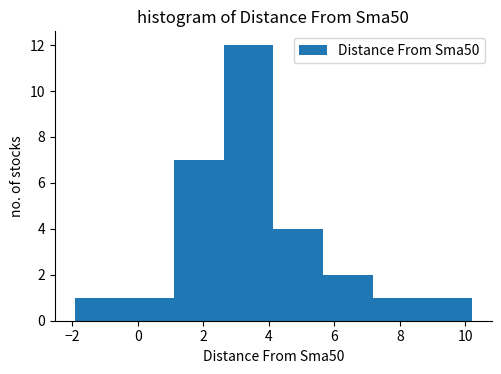

Reading left to right, list every bar in this chart as the range it spans on the x-axis followed by its height. Neither the bar edges nor the heights are printed on the chart, so give them approximately, as read against the axes.

-2.0 to -0.4: 1
-0.4 to 1.2: 1
1.2 to 2.6: 7
2.6 to 4.2: 12
4.2 to 5.6: 4
5.6 to 7.2: 2
7.2 to 8.6: 1
8.6 to 10.2: 1